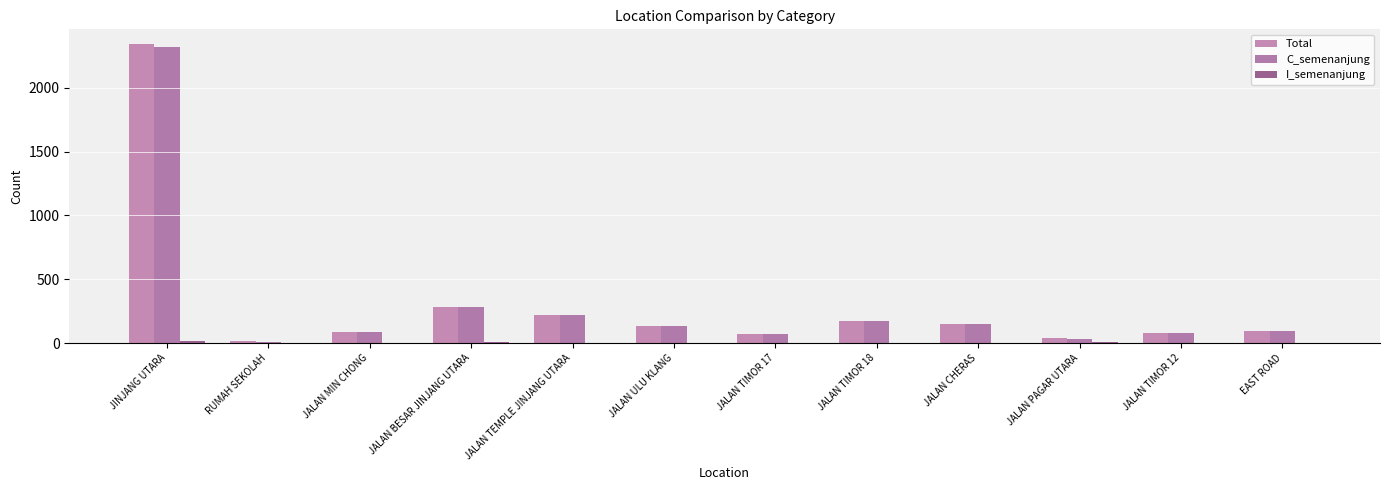

The value of I_semenanjung at JALAN ULU KLANG is -6. True or false?

False